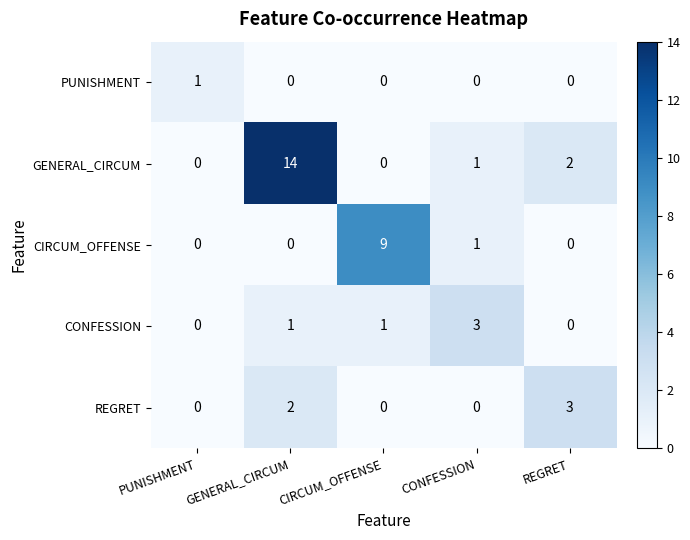

Count the number of categories in the chart.

5